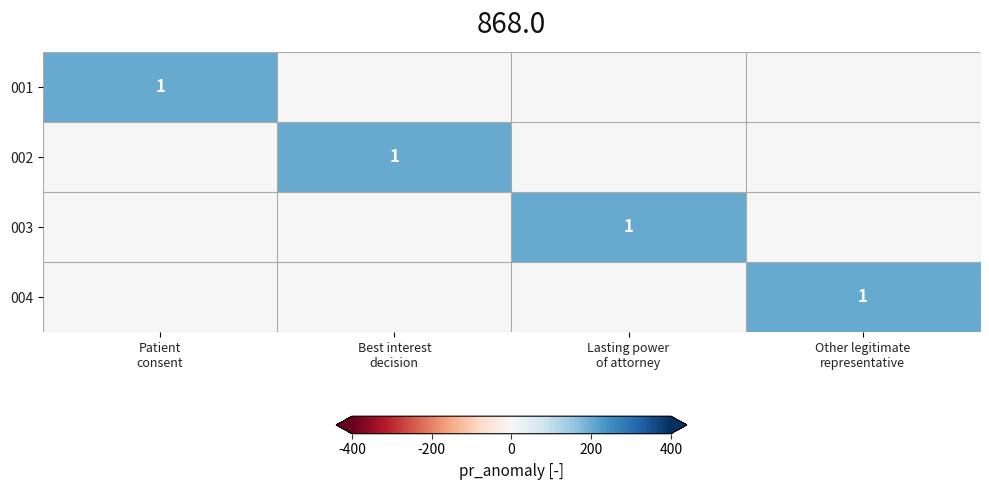

What is the difference between the highest and lowest values at Patient
consent?

1